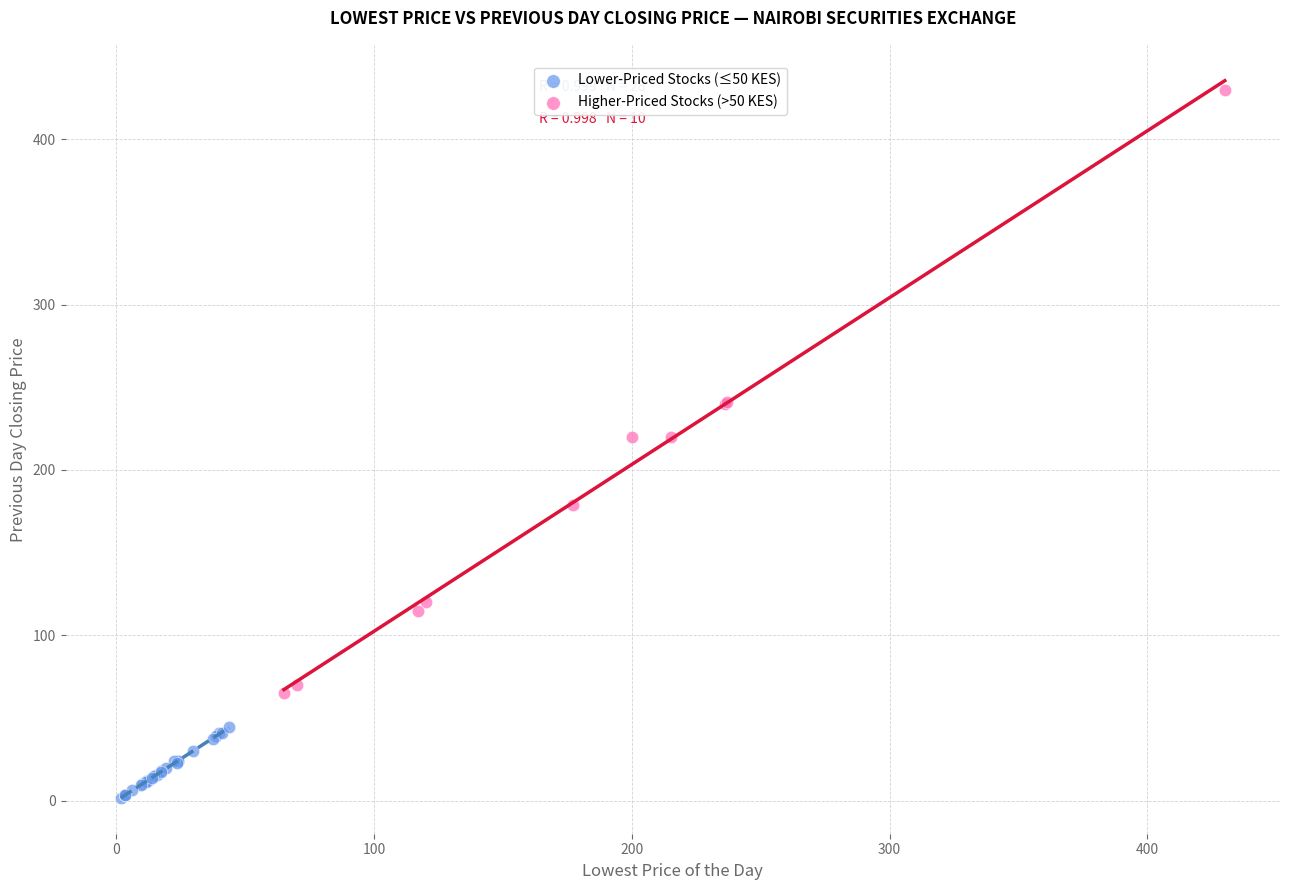

Which series reaches the minimum Y coordinate?

Lower-Priced Stocks (≤50 KES)